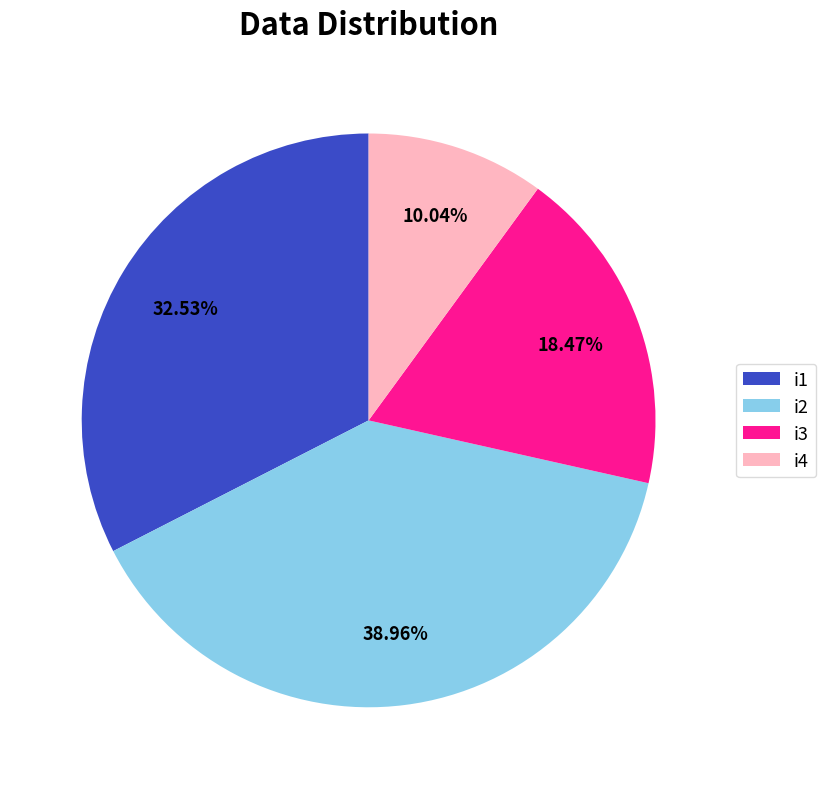

Does any single category account for the majority?

No